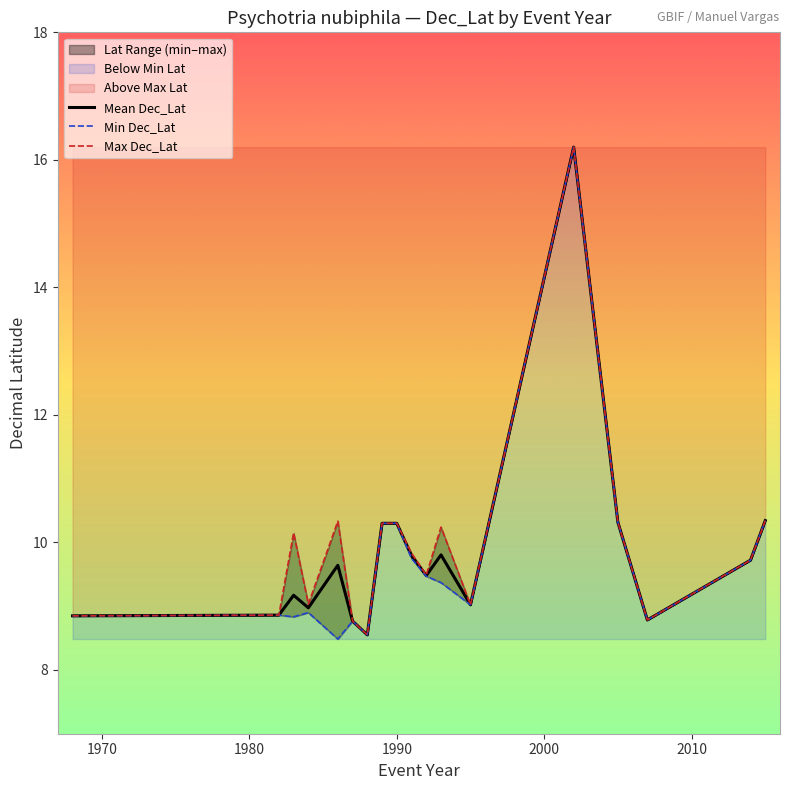

Reading left to right, extract all data points from this chart.

Mean Dec_Lat: 8.8	8.9	9.2	9.0	9.6	8.8	8.6	10.3	10.3	9.8	9.5	9.8	9.0	16.2	10.3	8.8	9.7	10.3
Min Dec_Lat: 8.8	8.9	8.8	8.9	8.5	8.8	8.6	10.3	10.3	9.8	9.5	9.4	9.0	16.2	10.3	8.8	9.7	10.3
Max Dec_Lat: 8.8	8.9	10.2	9.0	10.3	8.8	8.6	10.3	10.3	9.8	9.5	10.2	9.0	16.2	10.3	8.8	9.7	10.3